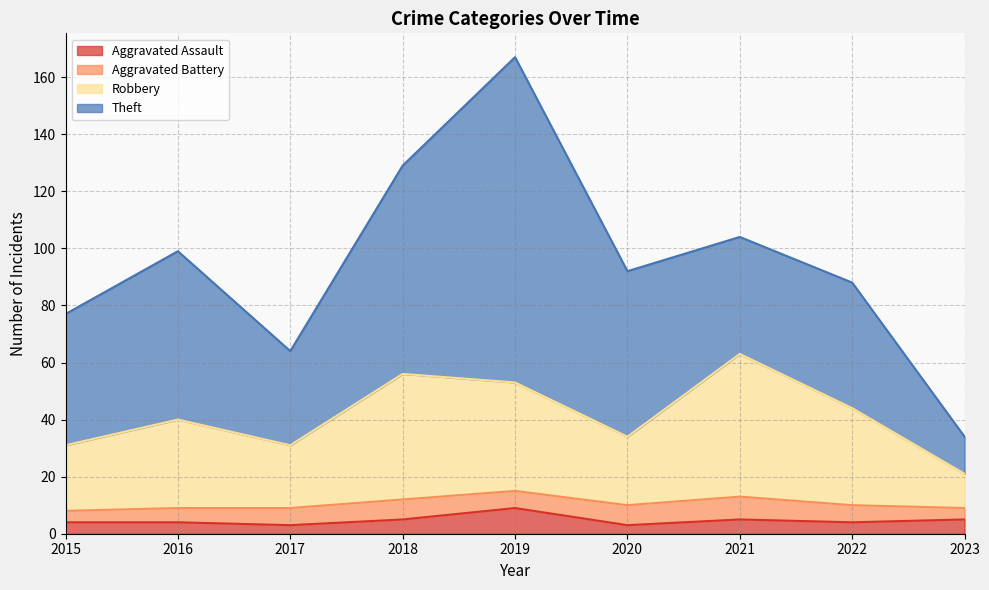

What is the total value across all series at 2019?

167